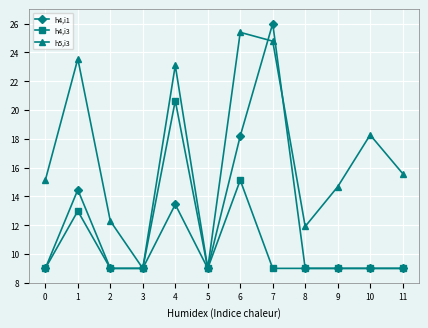

Which series has the largest total across all categories?

h5,i3